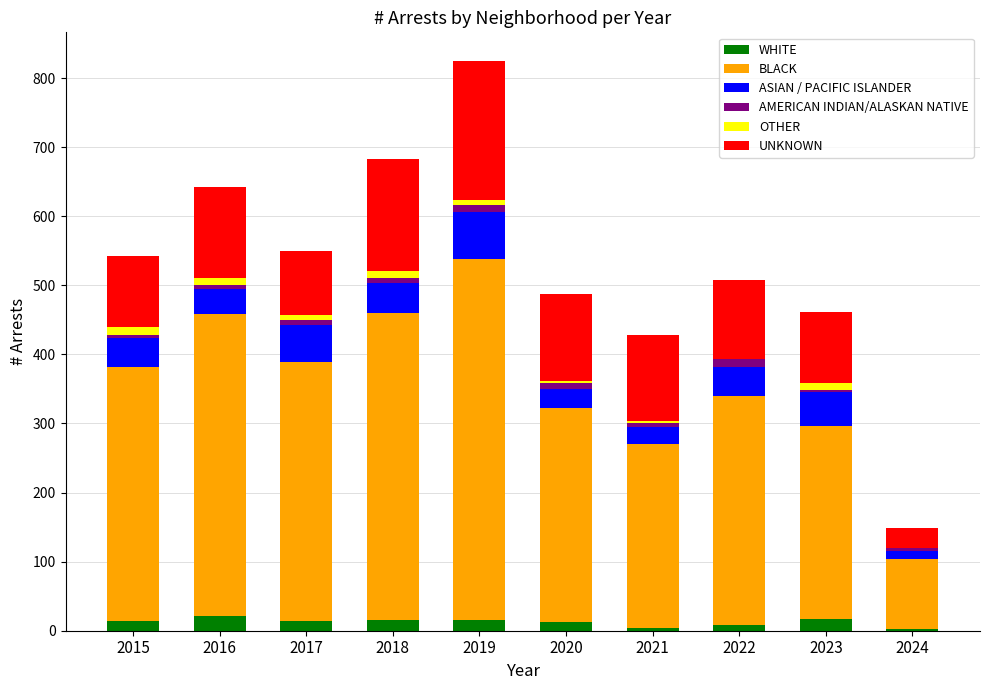

At which category is the sum across all series the highest?

2019